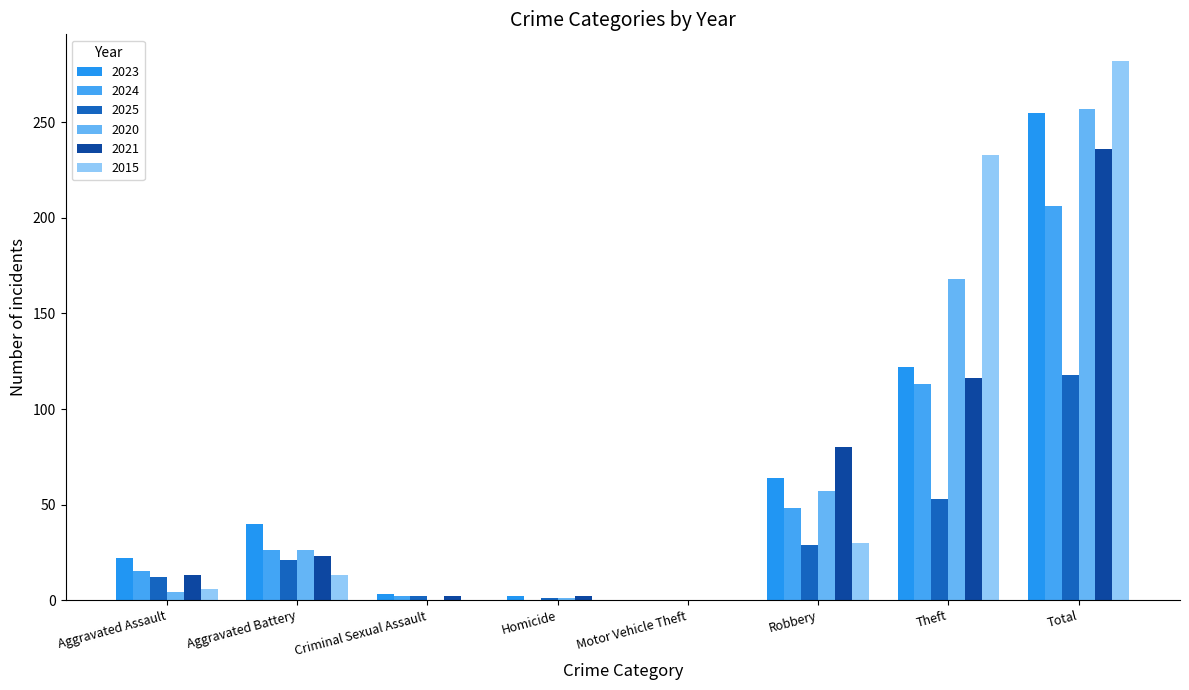

What is the average value of the 2024 series?

51